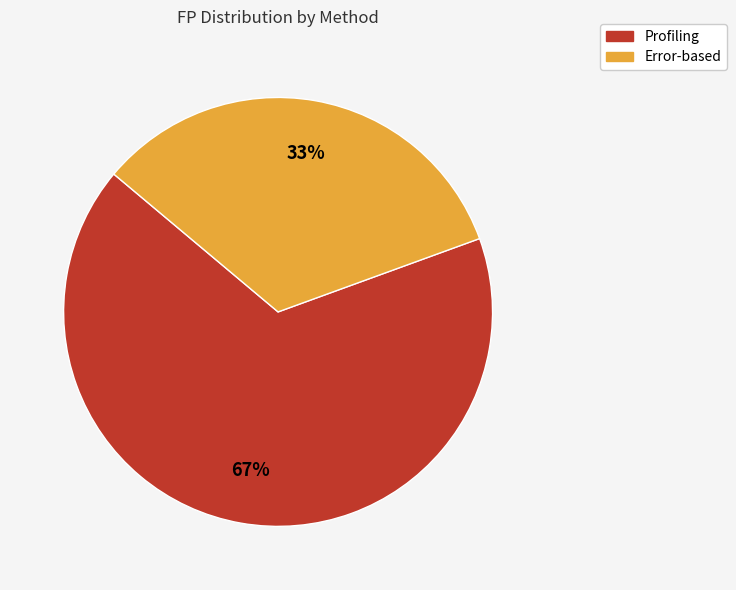

Count the number of slices in the pie.

2